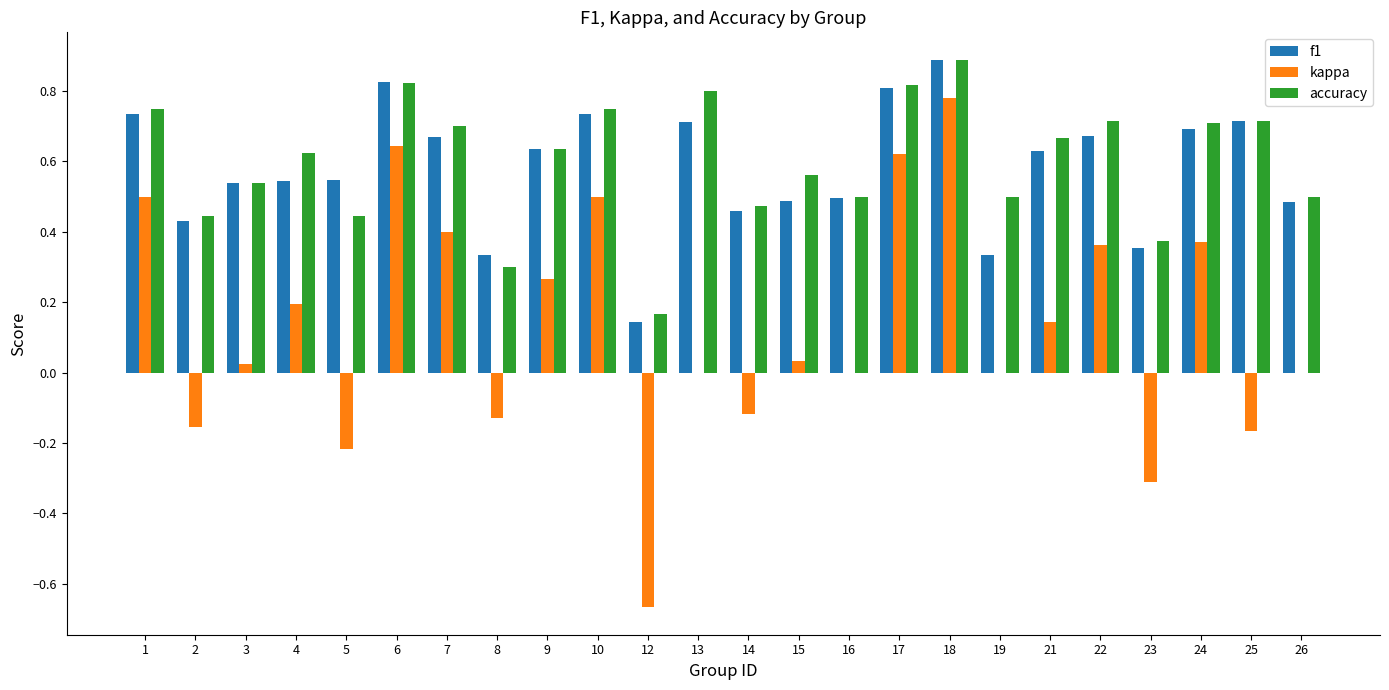

Which series changed the most between 17 and 23?

kappa